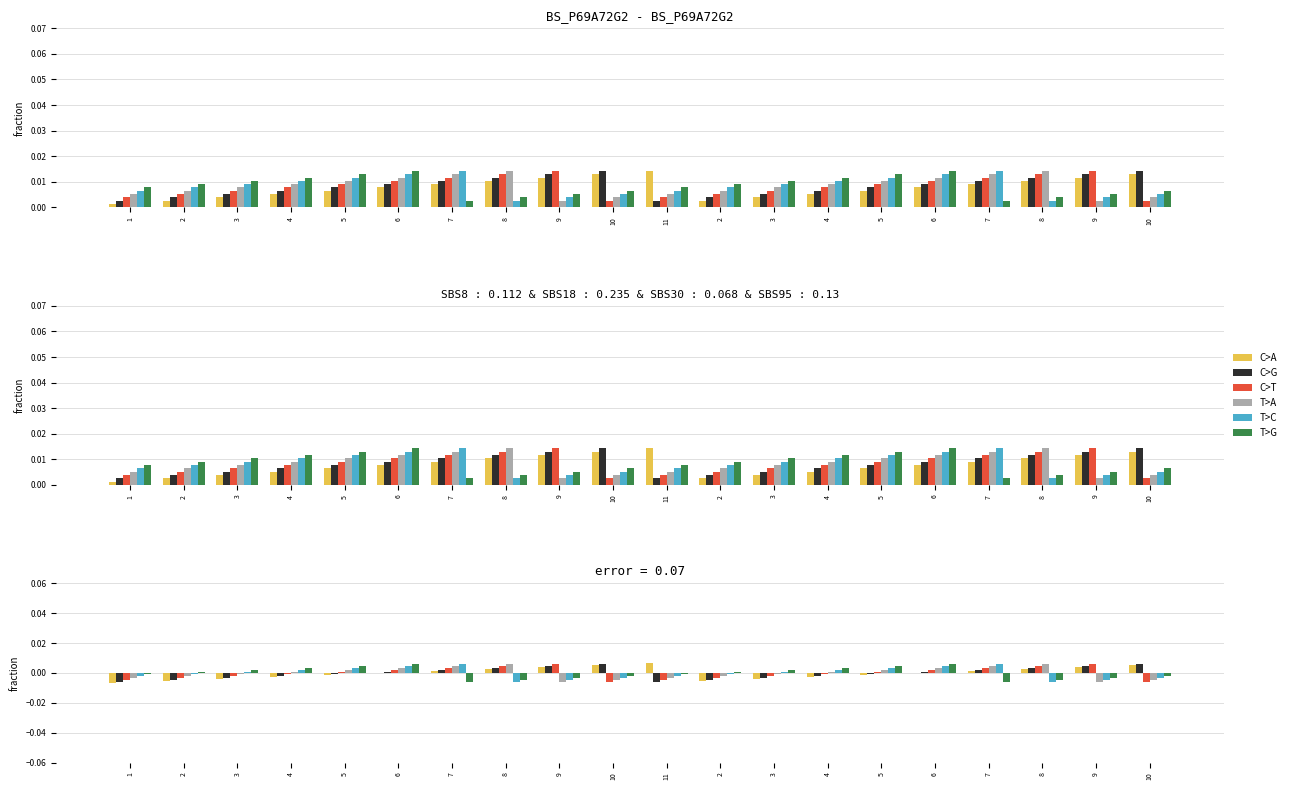

How many data points in T>C are above 0?

10